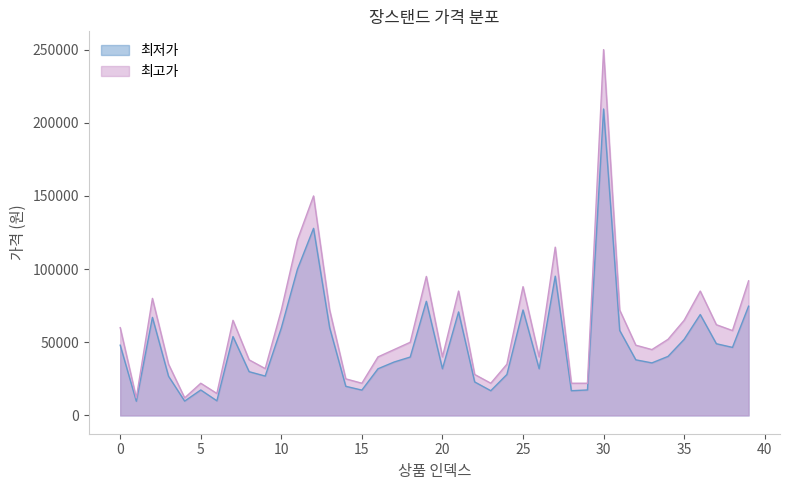

True or false: 최고가 and 최저가 cross at least once.

False